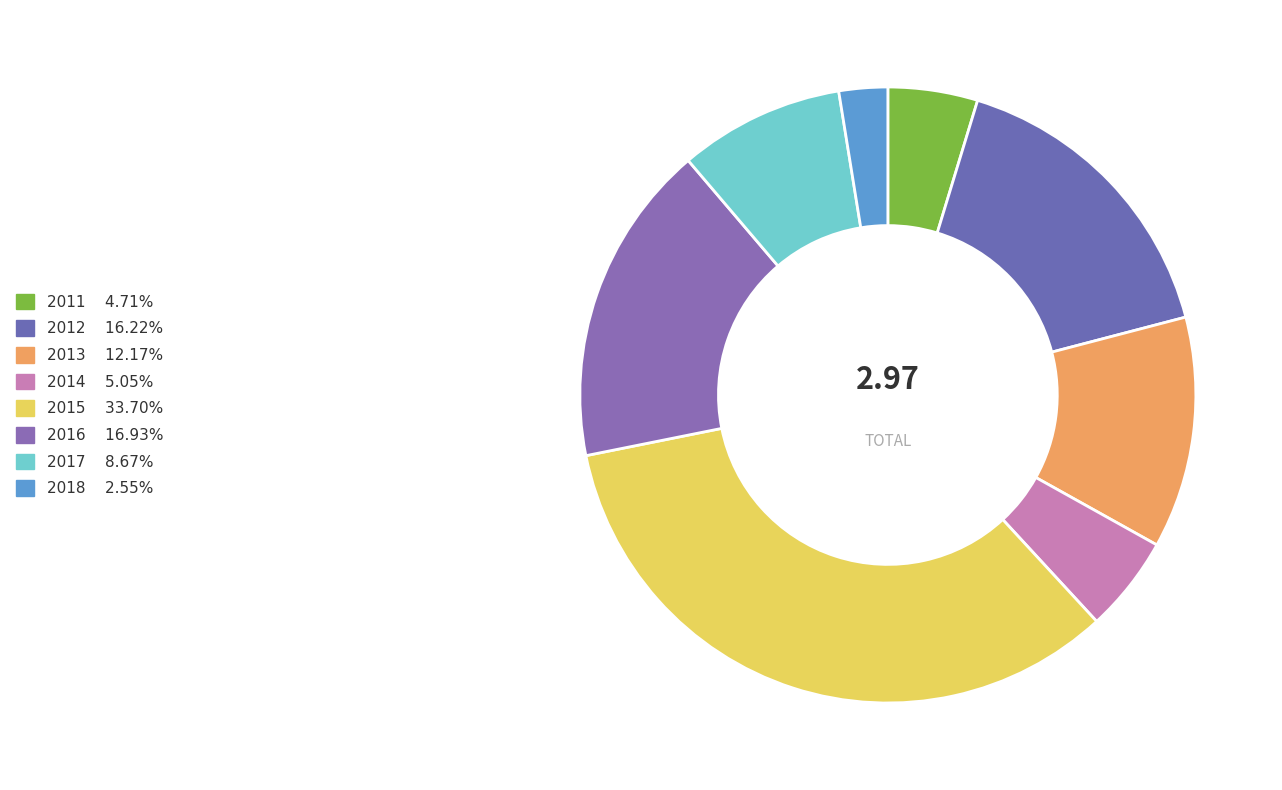

Which slice is the smallest?

2018